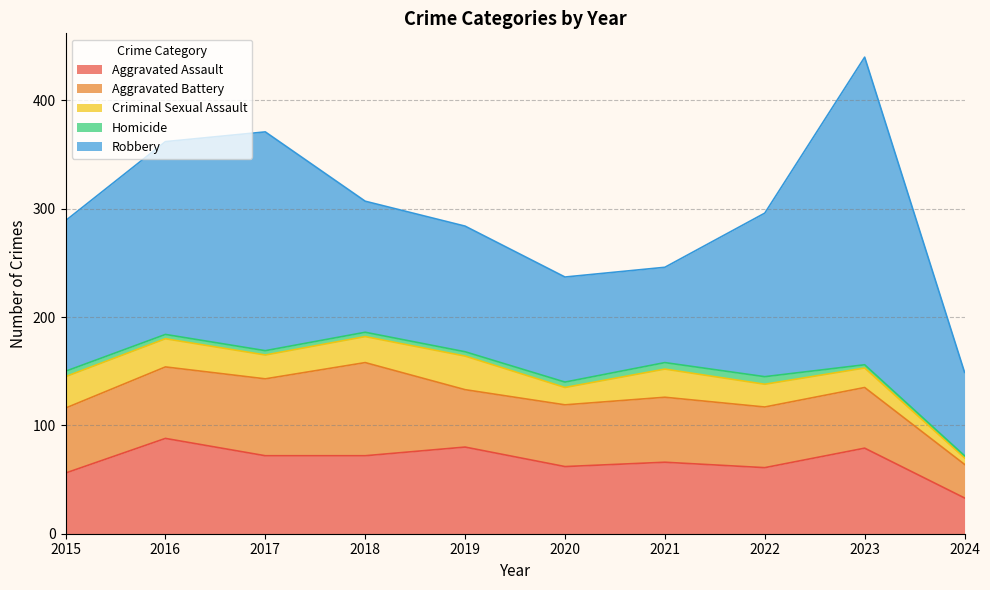

Rank the series at 2021 from lowest to highest value.

Homicide, Criminal Sexual Assault, Aggravated Battery, Aggravated Assault, Robbery